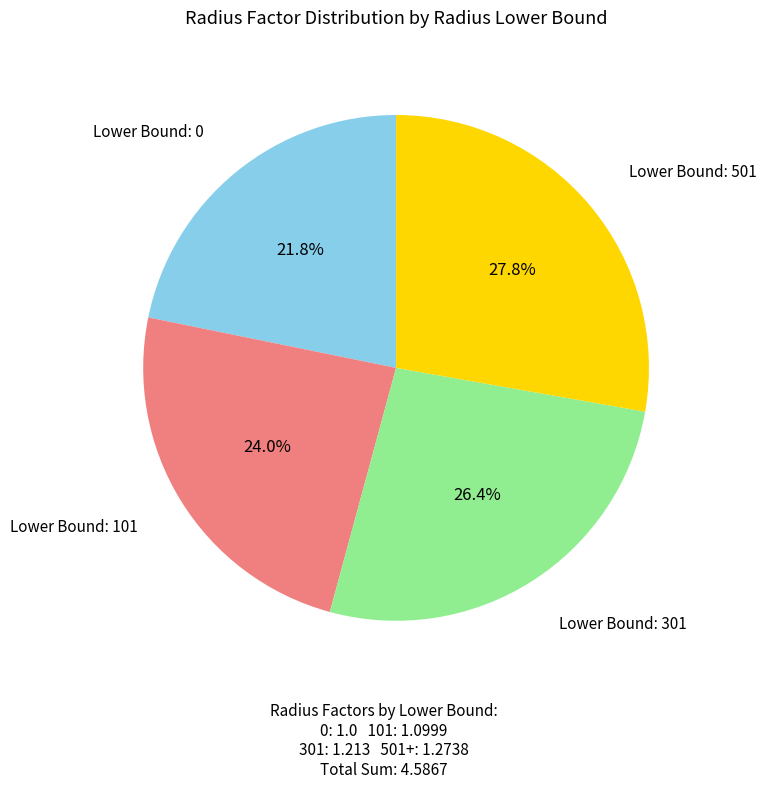

Is there any slice that represents more than half of the pie?

No